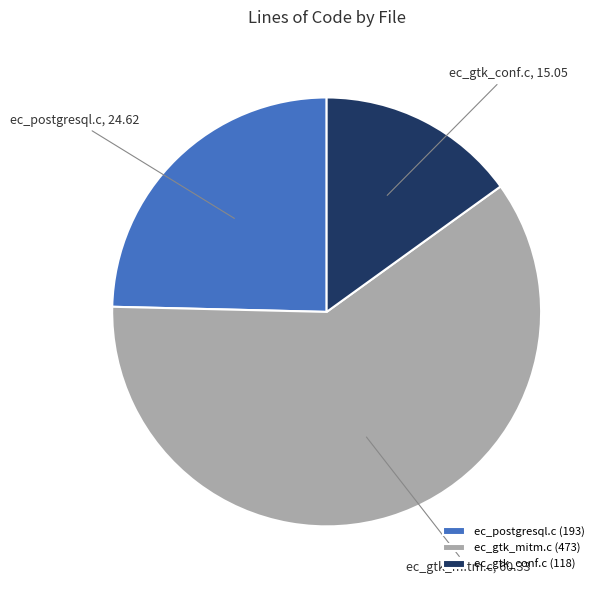

Which has a higher value, ec_gtk_mitm.c or ec_gtk_conf.c?

ec_gtk_mitm.c